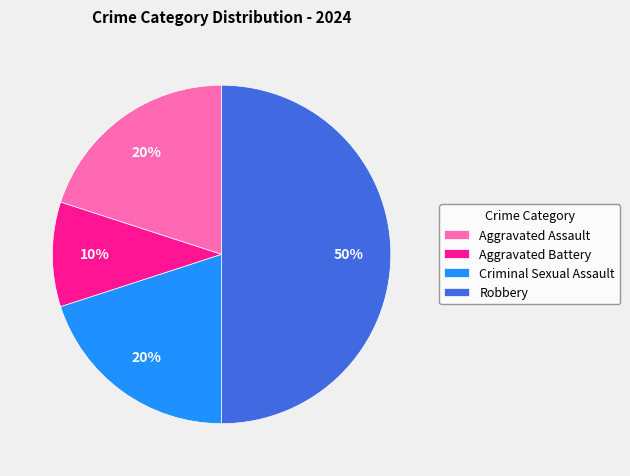

Is the sum of Aggravated Battery and Robbery greater than half?

Yes